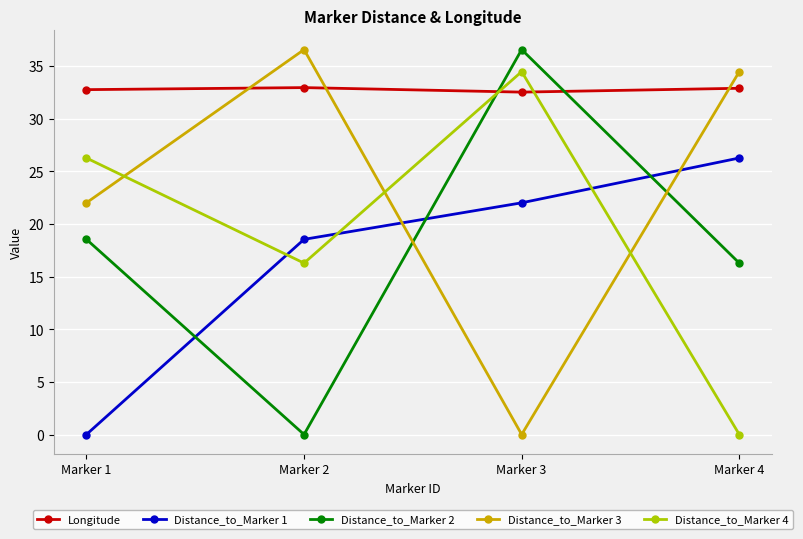

At which category is the sum across all series the highest?

Marker 3